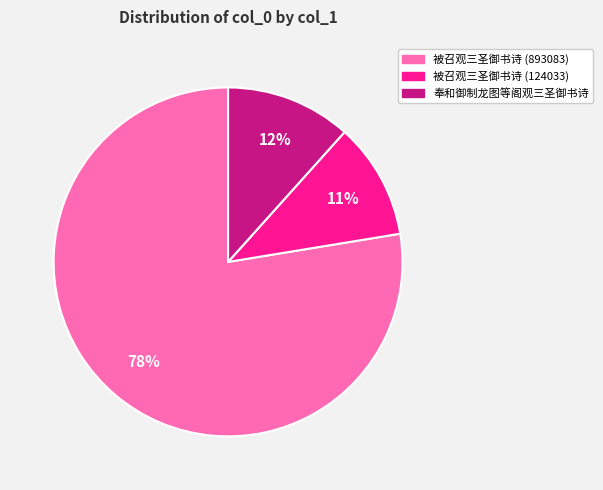

Is it true that 奉和御制龙图等阁观三圣御书诗 is 12% of the pie?

True